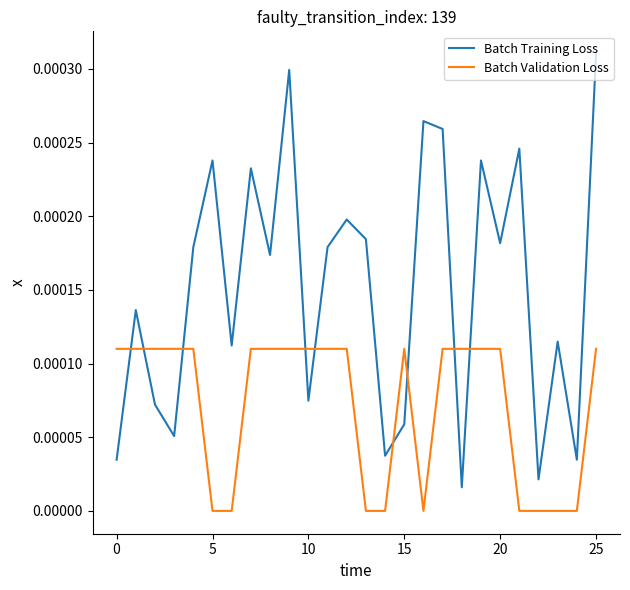

At how many categories does at least one series exceed 0?

26